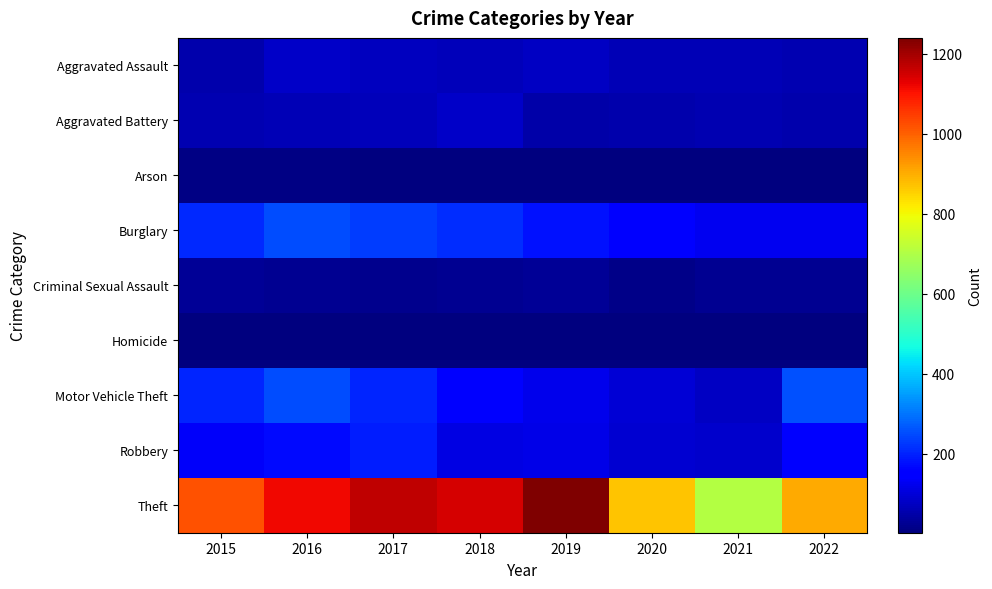

Which has a higher value, 2017 or 2018?

2017